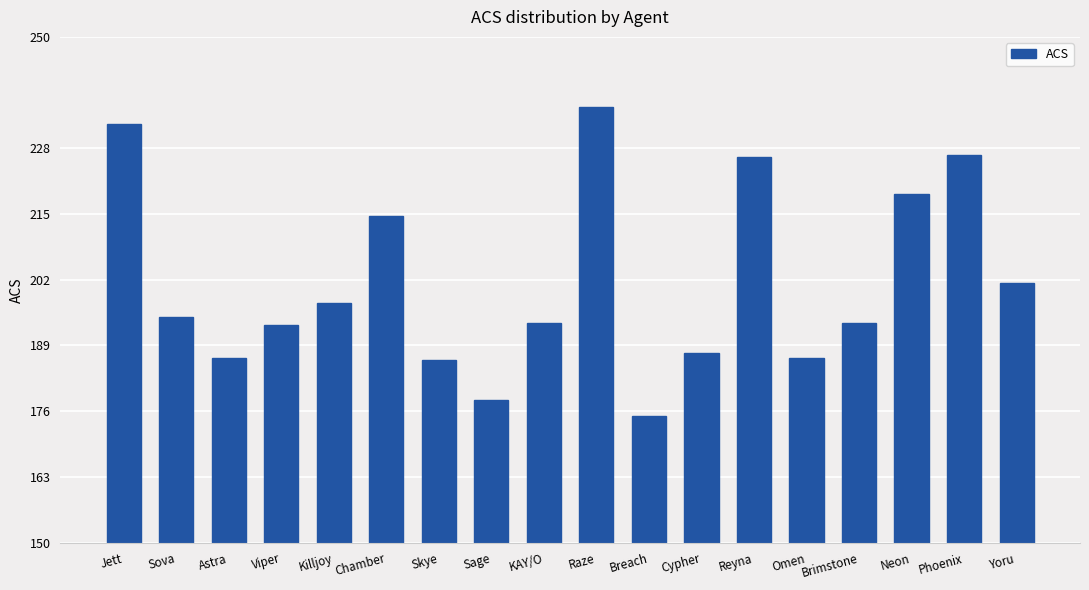

What is the minimum value shown in the chart?

175.0